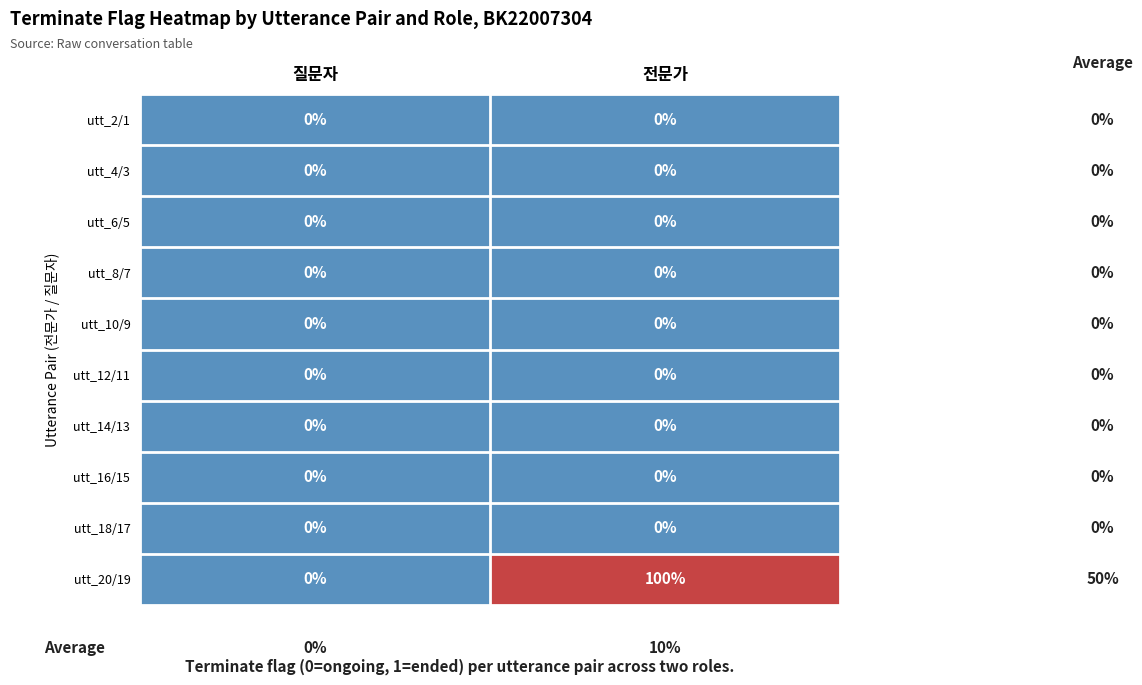

Which series has the widest spread of values?

utt_20/19